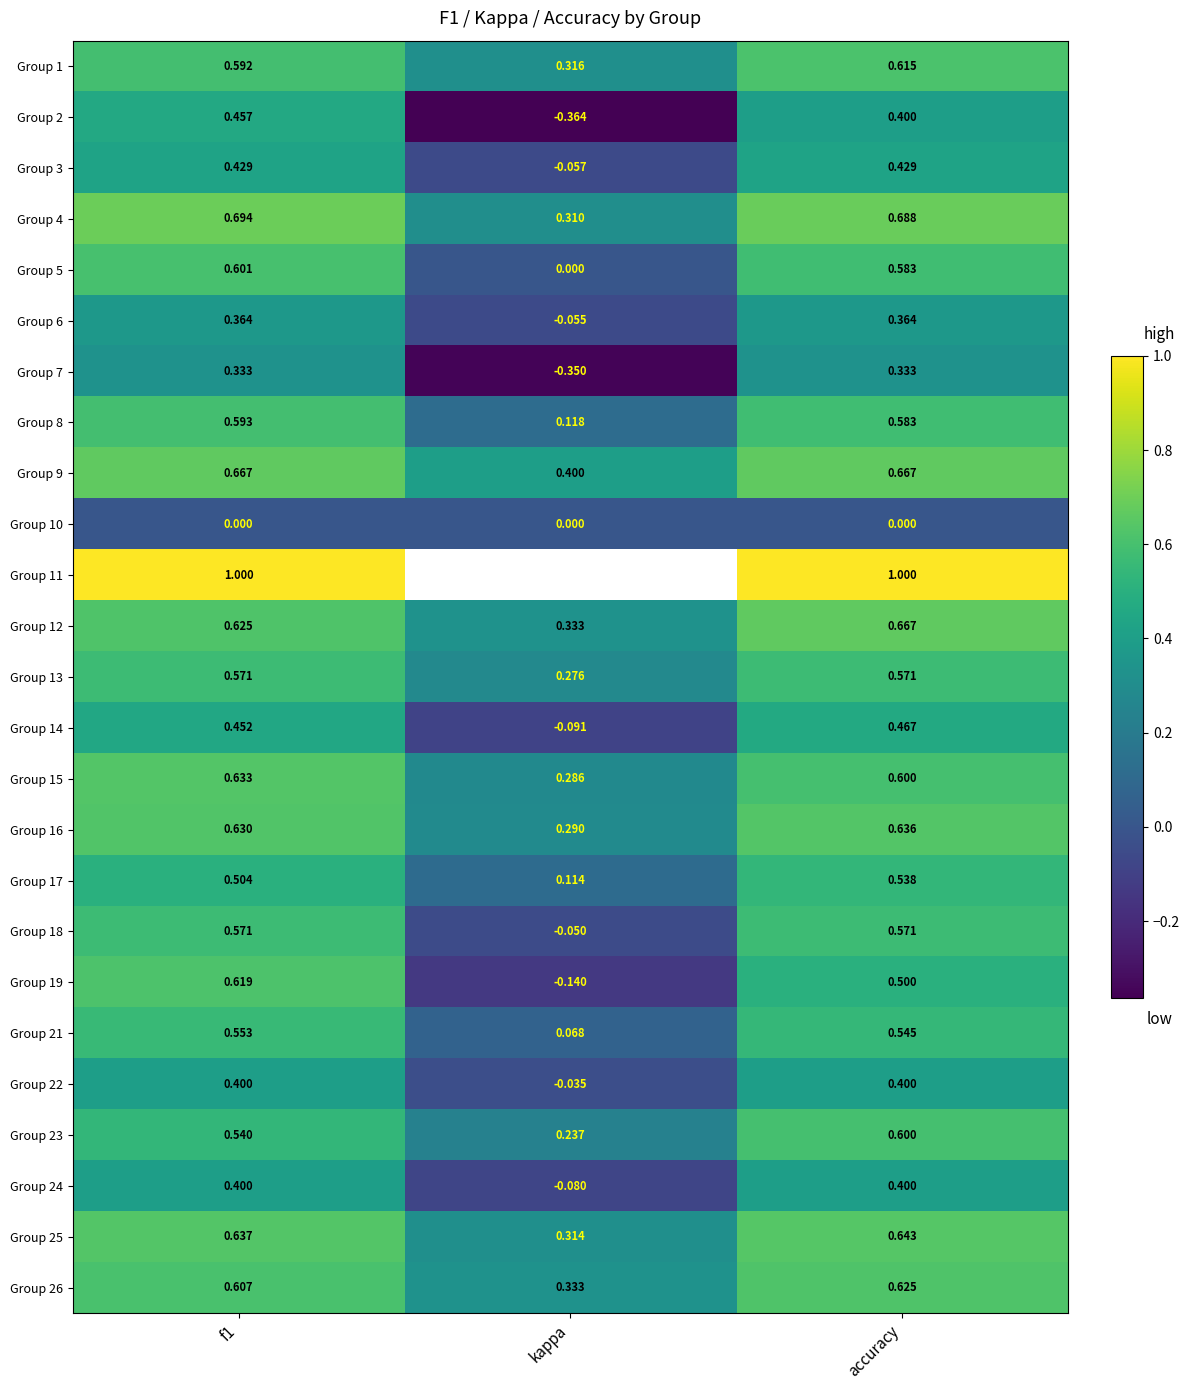

Between f1 and kappa, which is larger?

f1